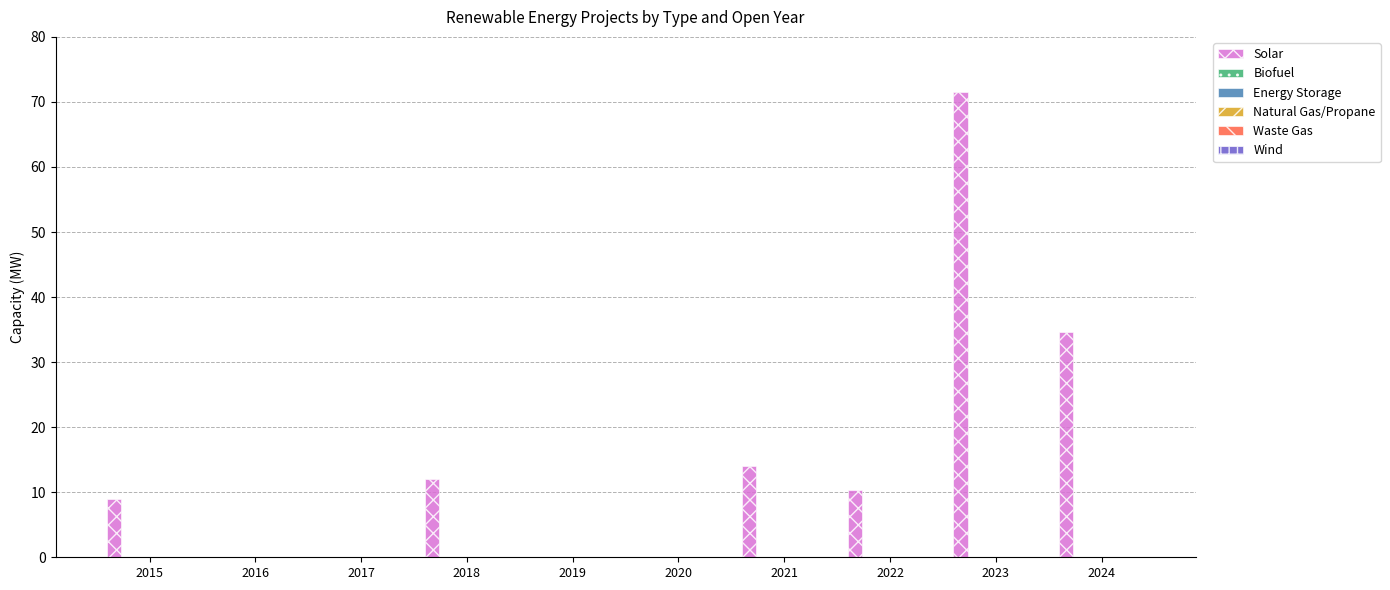

What is the greatest value displayed?

71.5